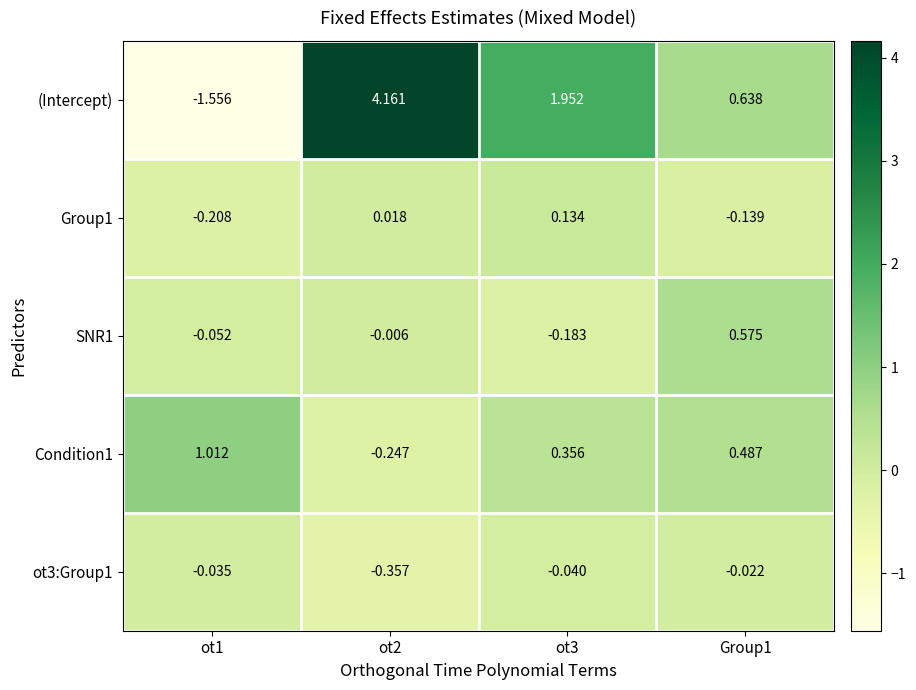

Is the value of (Intercept) at Group1 greater than the value of Group1 at ot1?

Yes